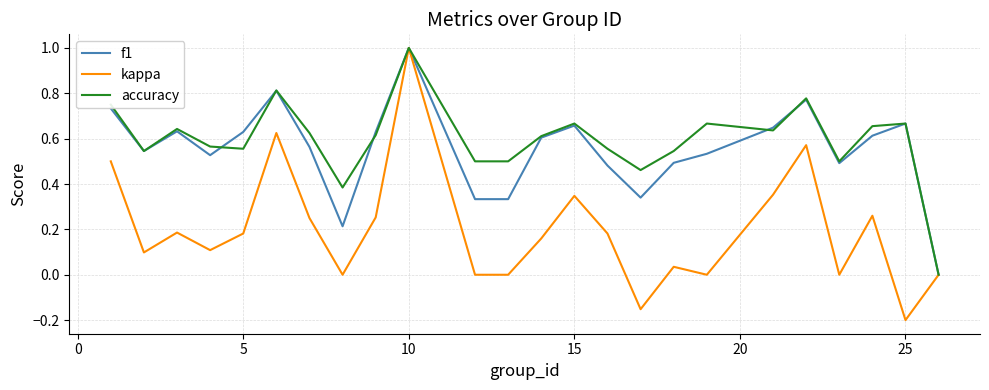

Which series has the largest range (max minus min)?

kappa